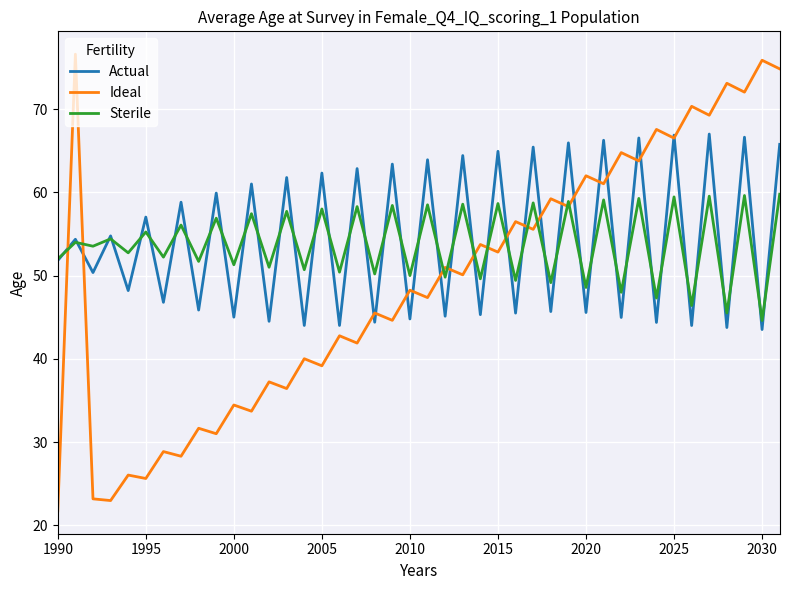

What is the maximum value shown in the chart?

76.6